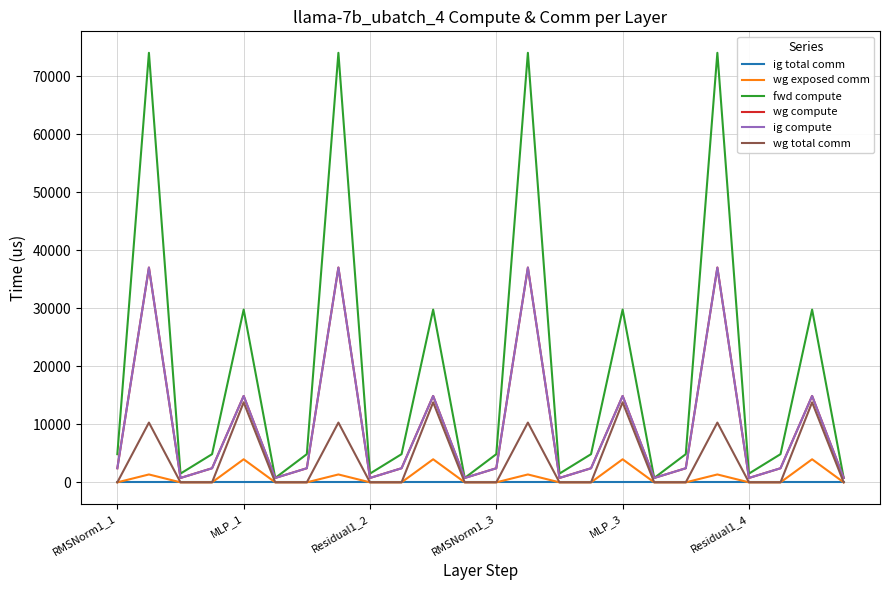

Does the chart display data point markers on the line(s)?

No